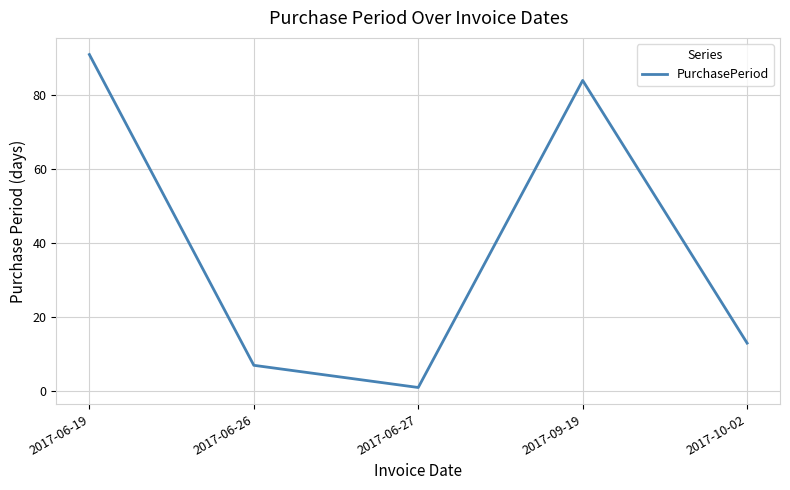

True or false: there are more than 2 points higher than both neighbors.

False